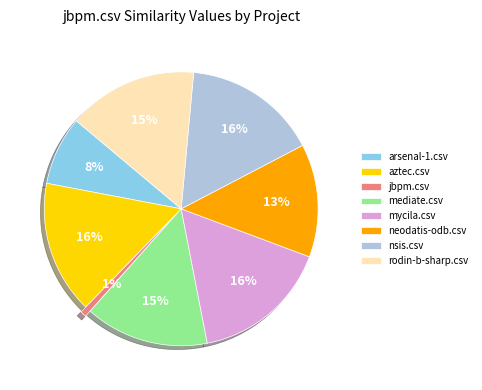

How many slices are in this pie chart?

8